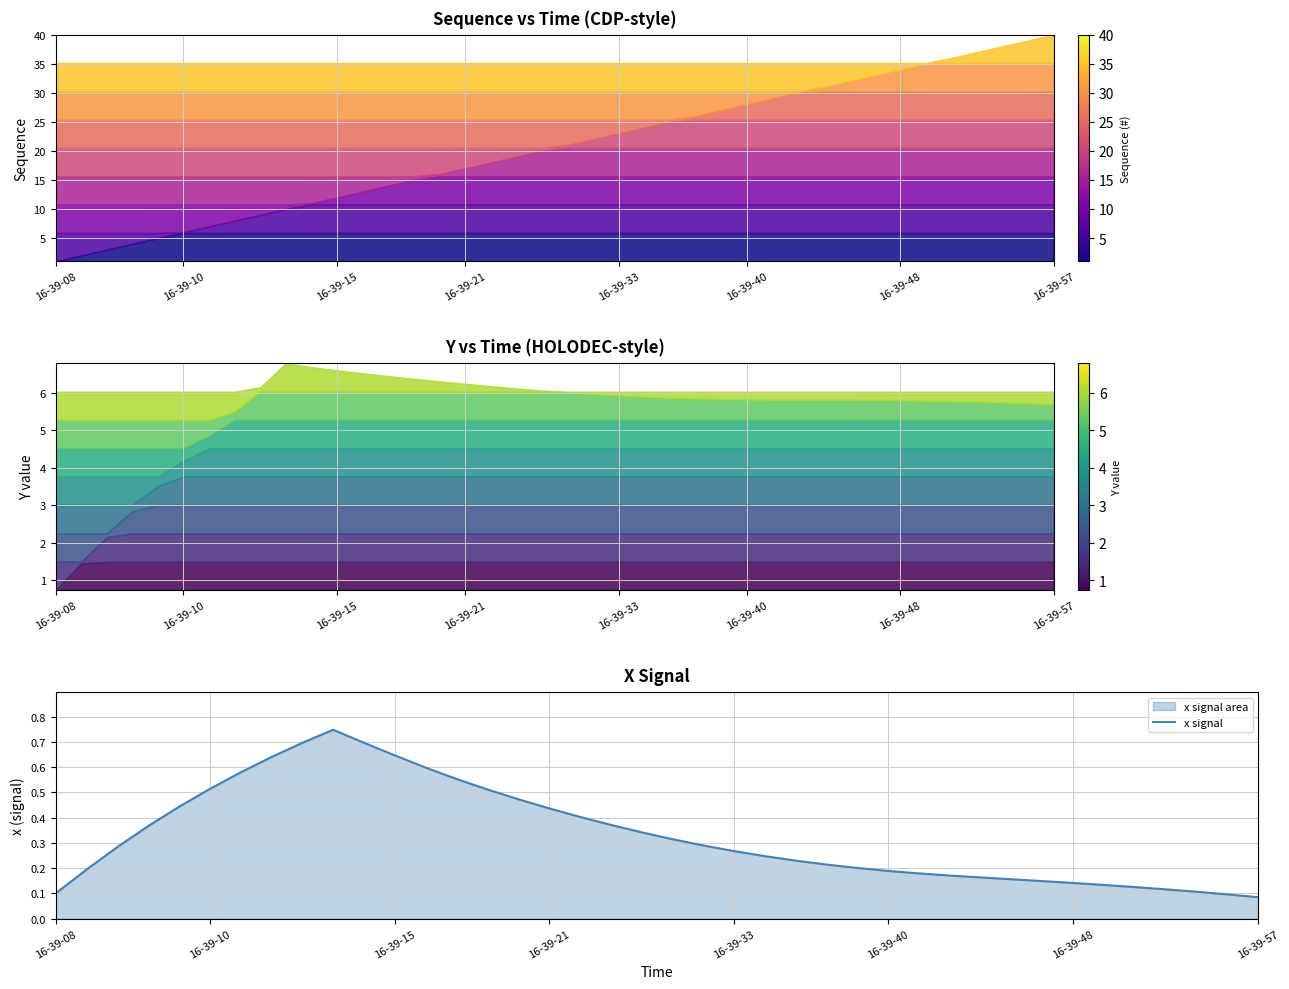

What value does the data have at 29?

0.2